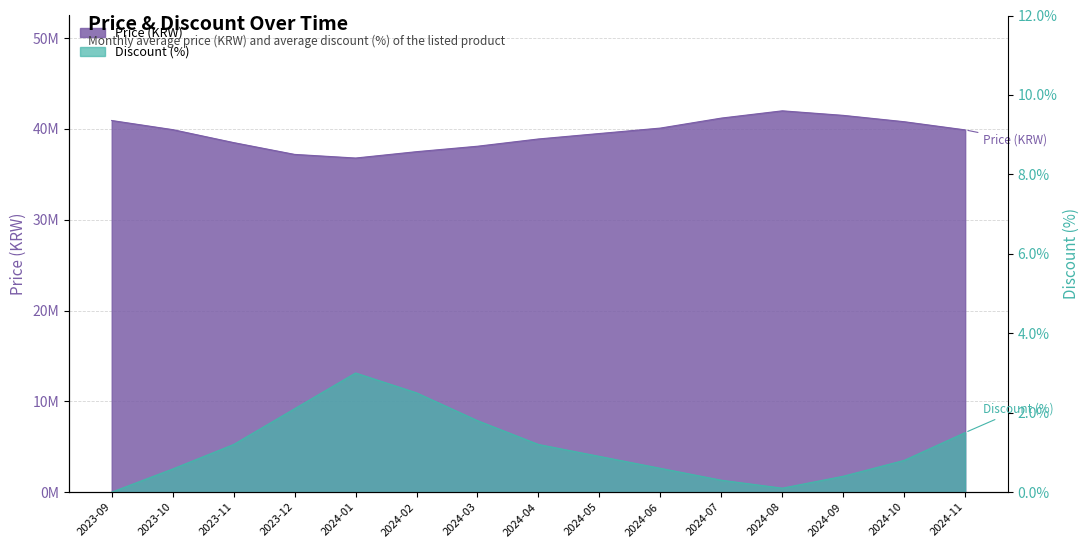

True or false: Price and Discount intersect in this chart.

False